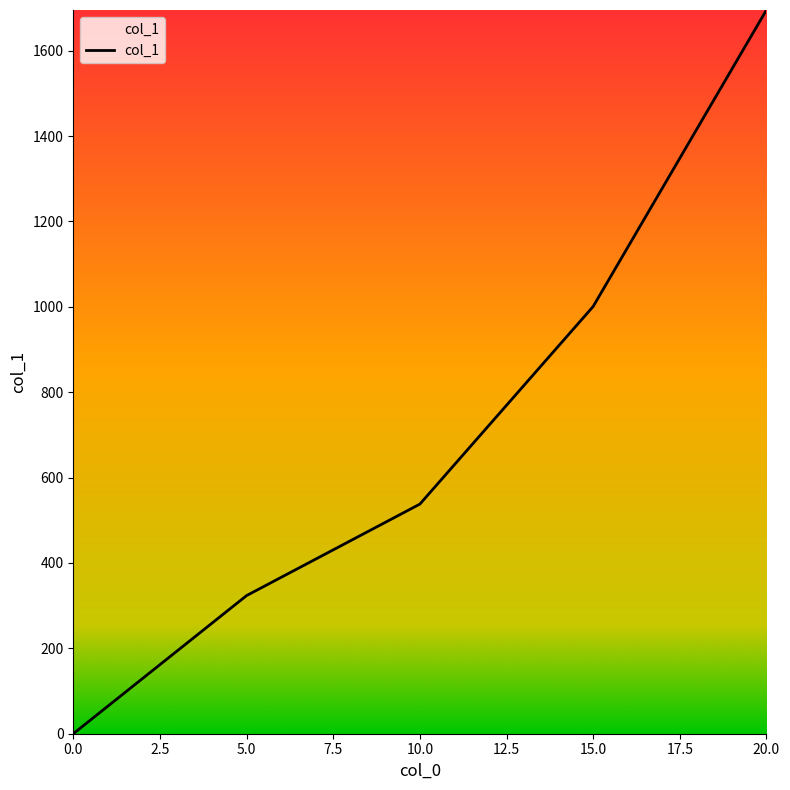

Reading right to left, what are all the values shown in this chart?

20.0=1695.3	15.0=1000.8	10.0=537.9	5.0=323.6	0.0=0.0